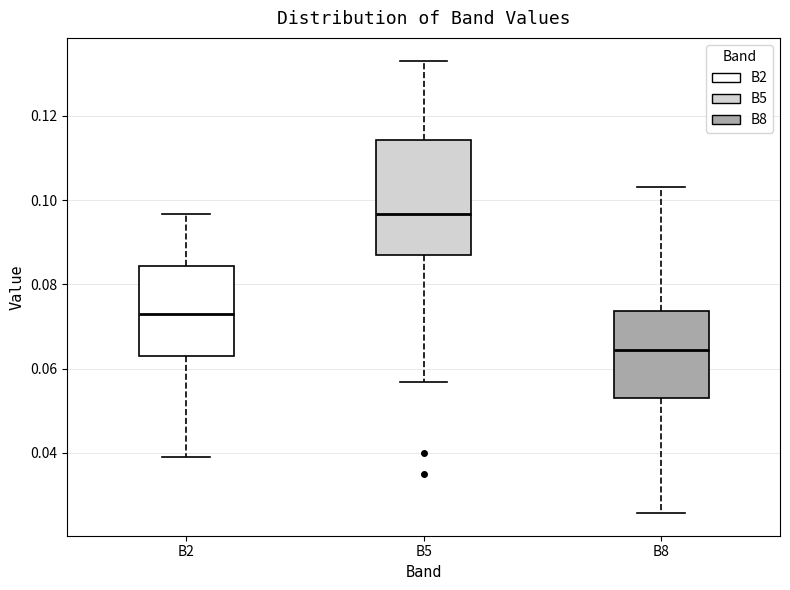

Which box has the highest median line?

B5